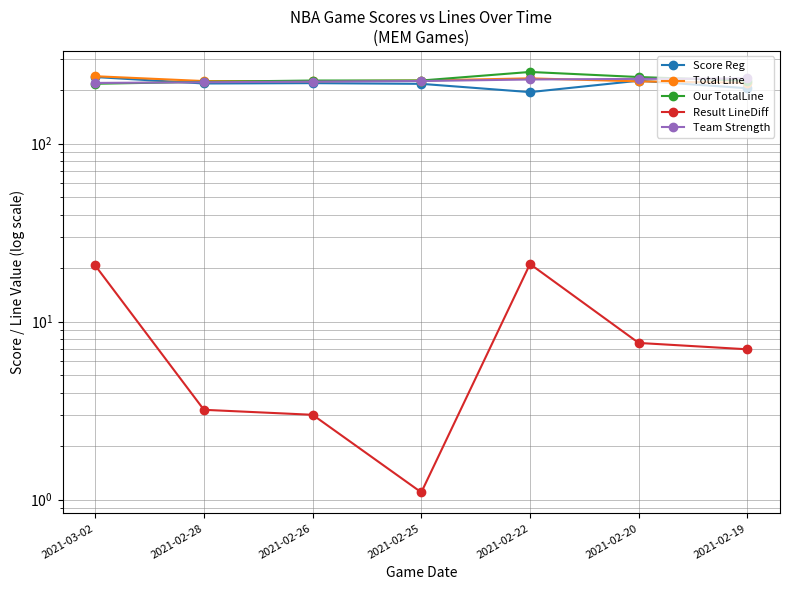

How many lines are shown in the chart?

5